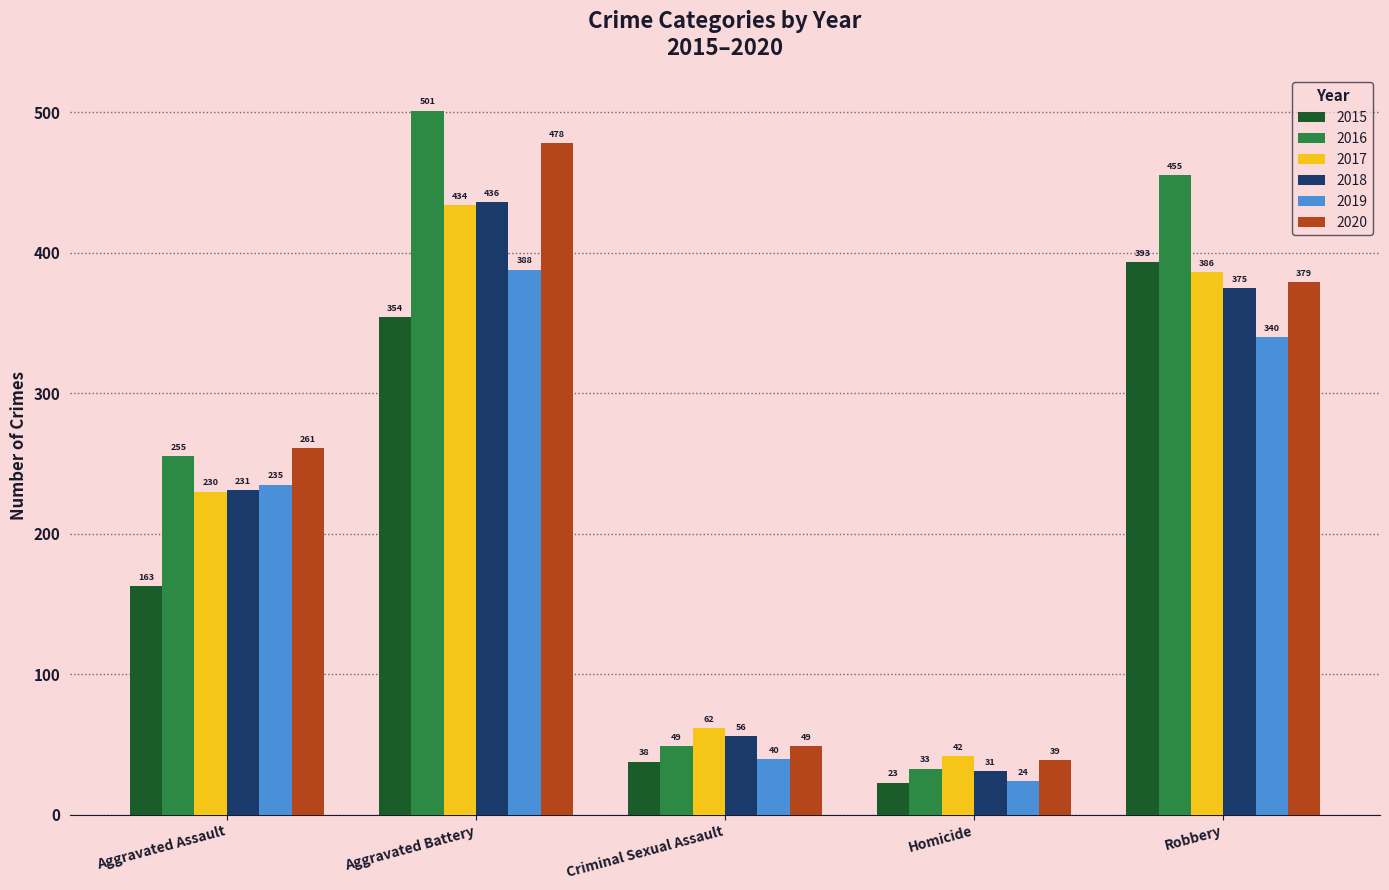

What position from the right is Homicide?

2